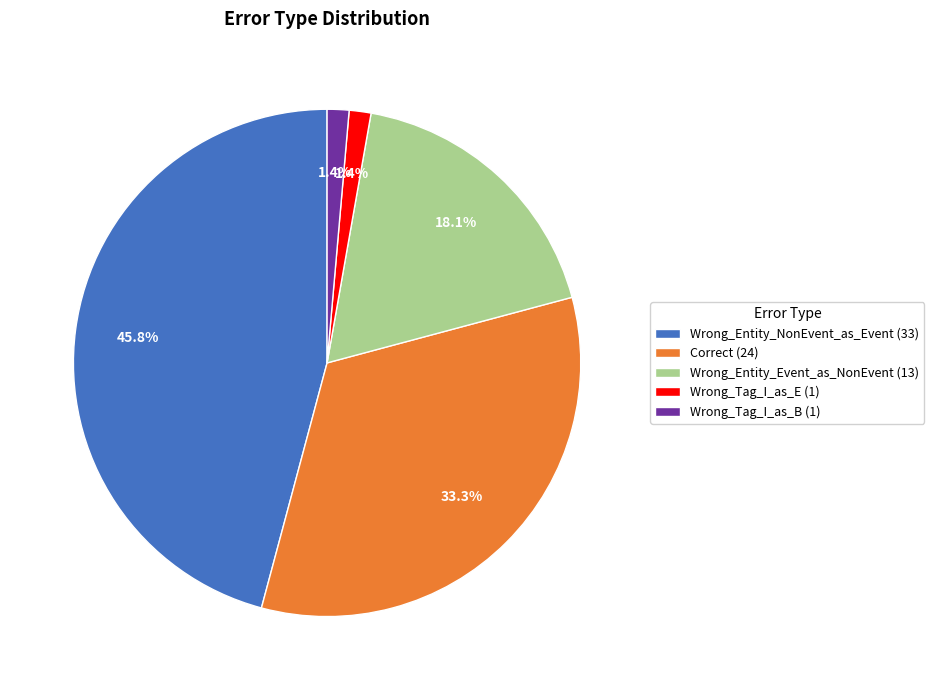

Combined, what portion of the pie is Wrong_Entity_Event_as_NonEvent (13) and Wrong_Entity_NonEvent_as_Event (33)?

63.9%